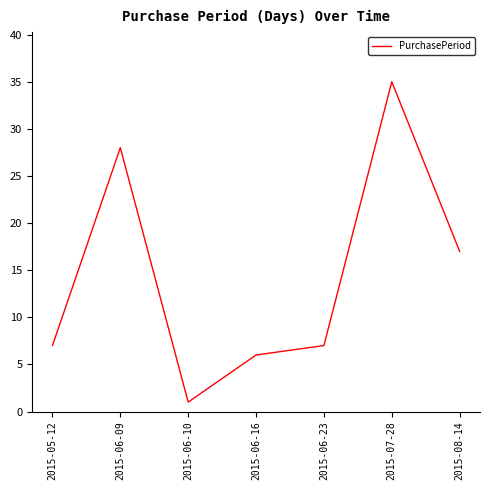

How many series are shown in this chart?

1